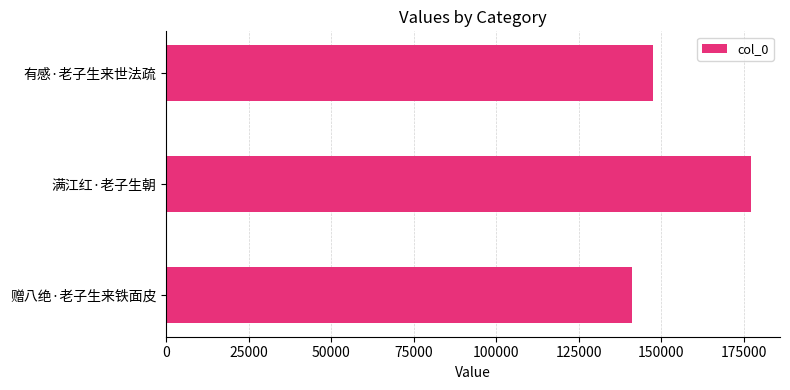

Reading bottom to top, extract all data points from this chart.

赠八绝·老子生来铁面皮=141060	满江红·老子生朝=177203	有感·老子生来世法疏=147632